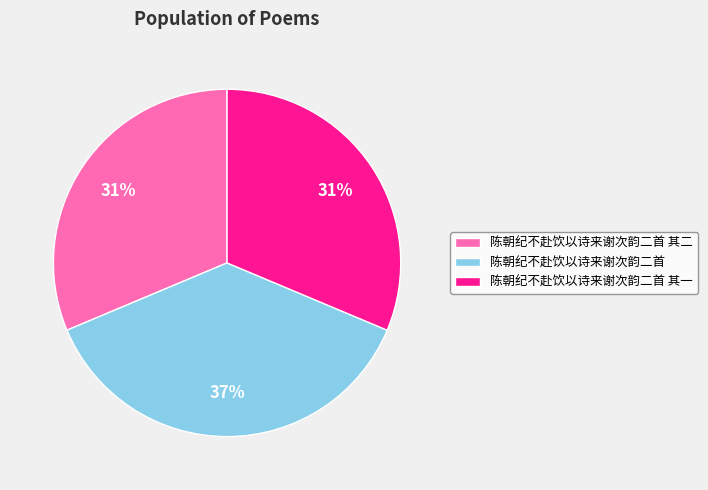

What is the ratio of the value at 陈朝纪不赴饮以诗来谢次韵二首 其二 to the value at 陈朝纪不赴饮以诗来谢次韵二首?

0.8